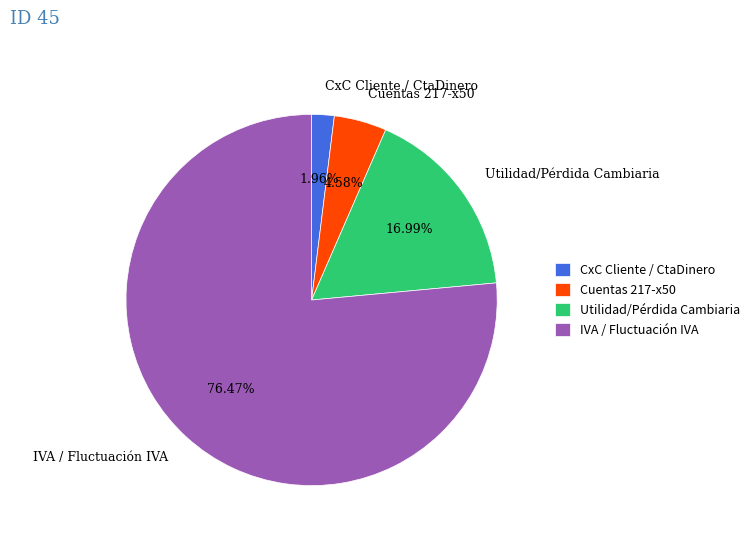

Rank the categories by value from lowest to highest.

CxC Cliente / CtaDinero, Cuentas 217-x50, Utilidad/Pérdida Cambiaria, IVA / Fluctuación IVA